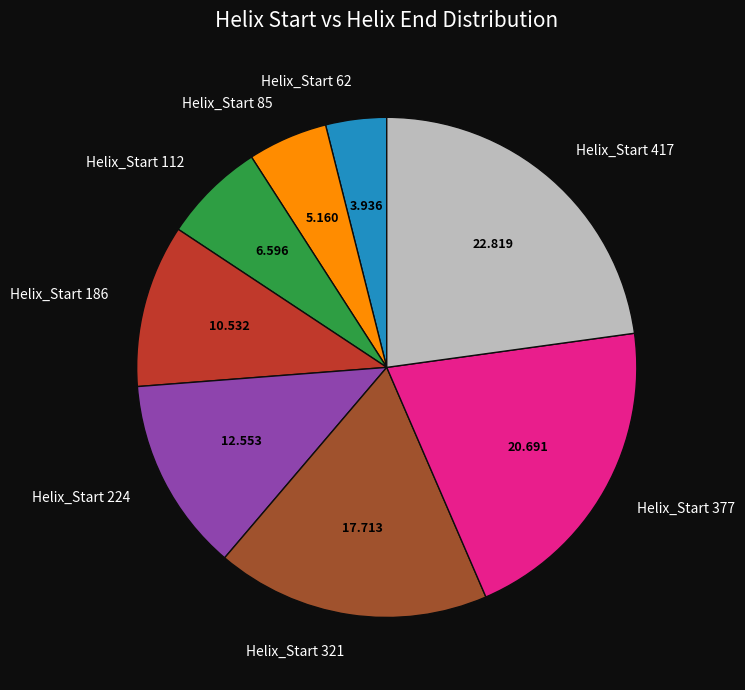

How many segments does this pie chart have?

8